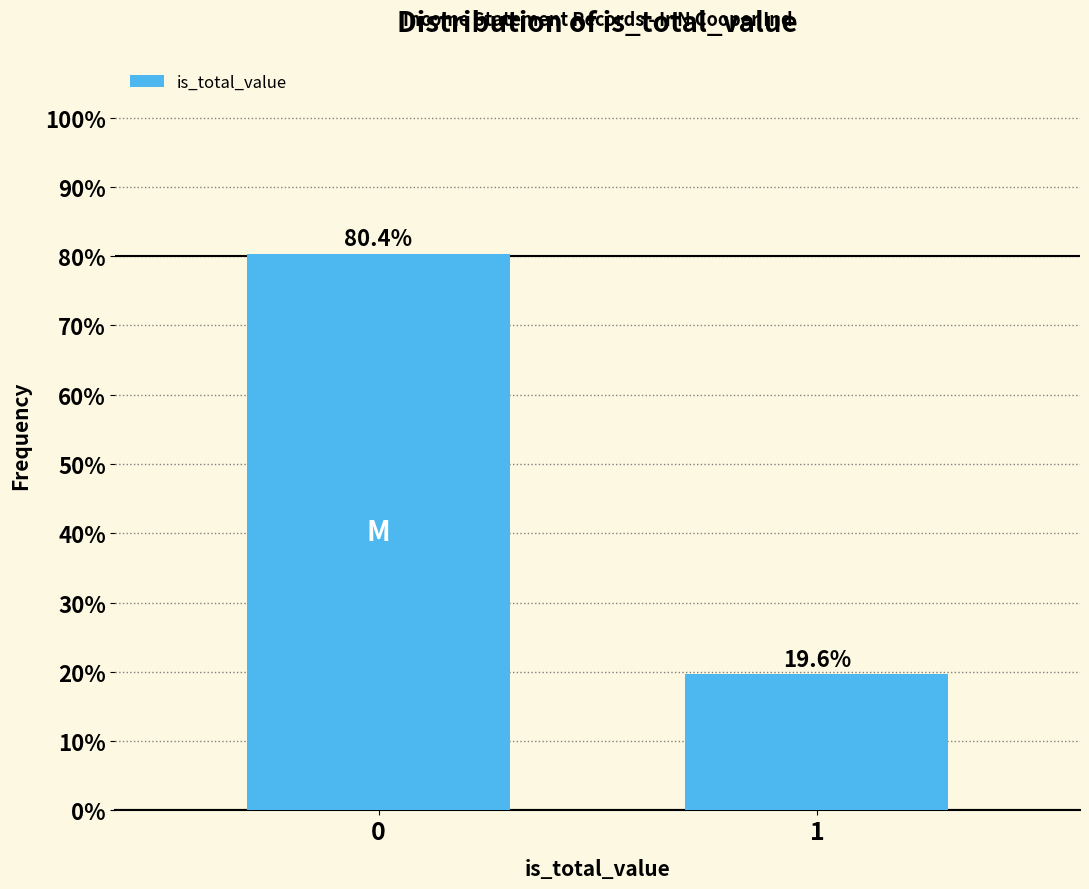

Reading left to right, extract all data points from this chart.

80.4	19.6